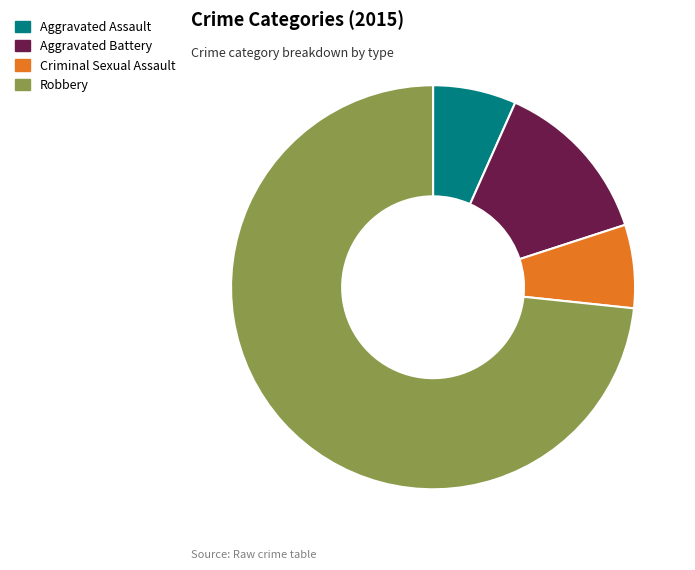

Combined, do Aggravated Assault and Criminal Sexual Assault account for over 50%?

No